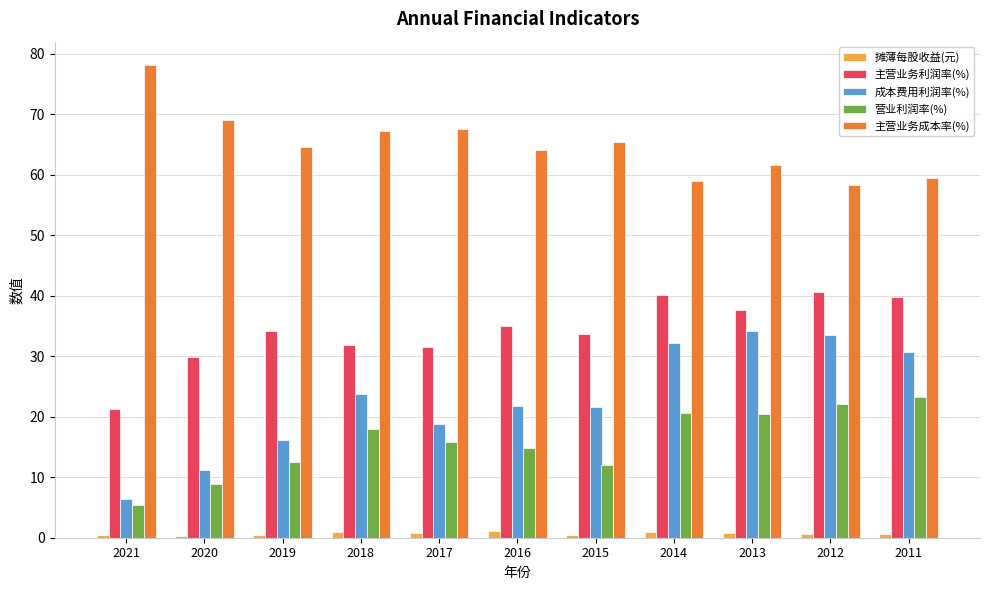

How many data points does each series have?

11